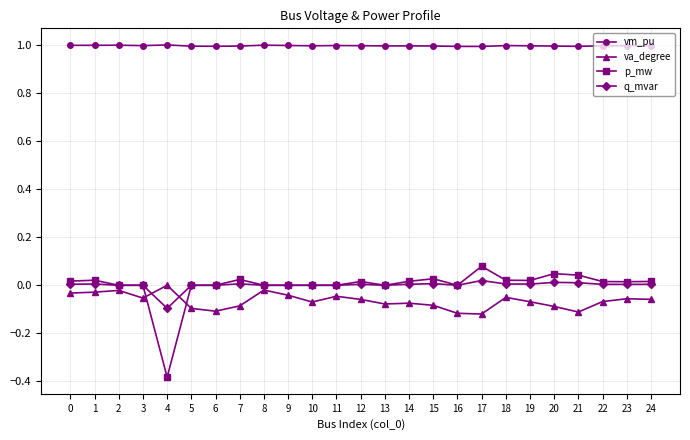

Does the chart display data point markers on the line(s)?

Yes